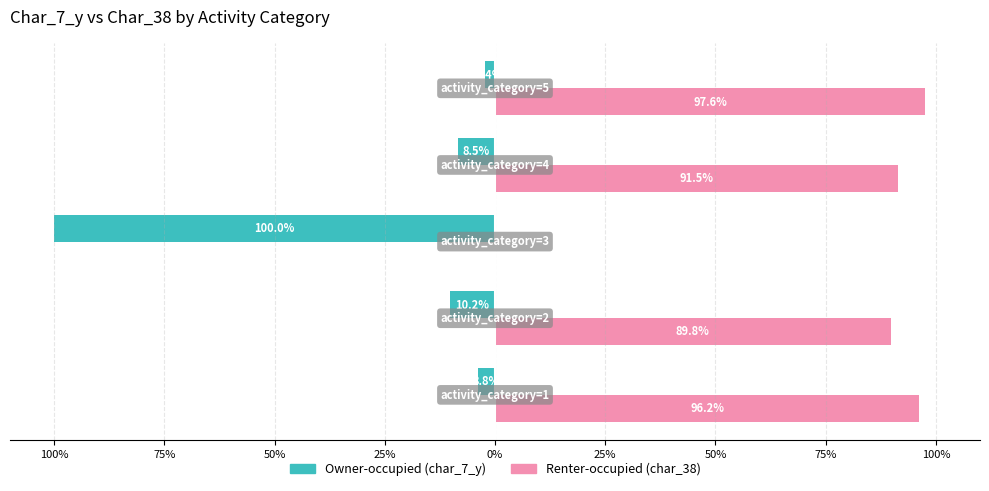

What are all the series names shown in the legend?

Owner-occupied (char_7_y), Renter-occupied (char_38)